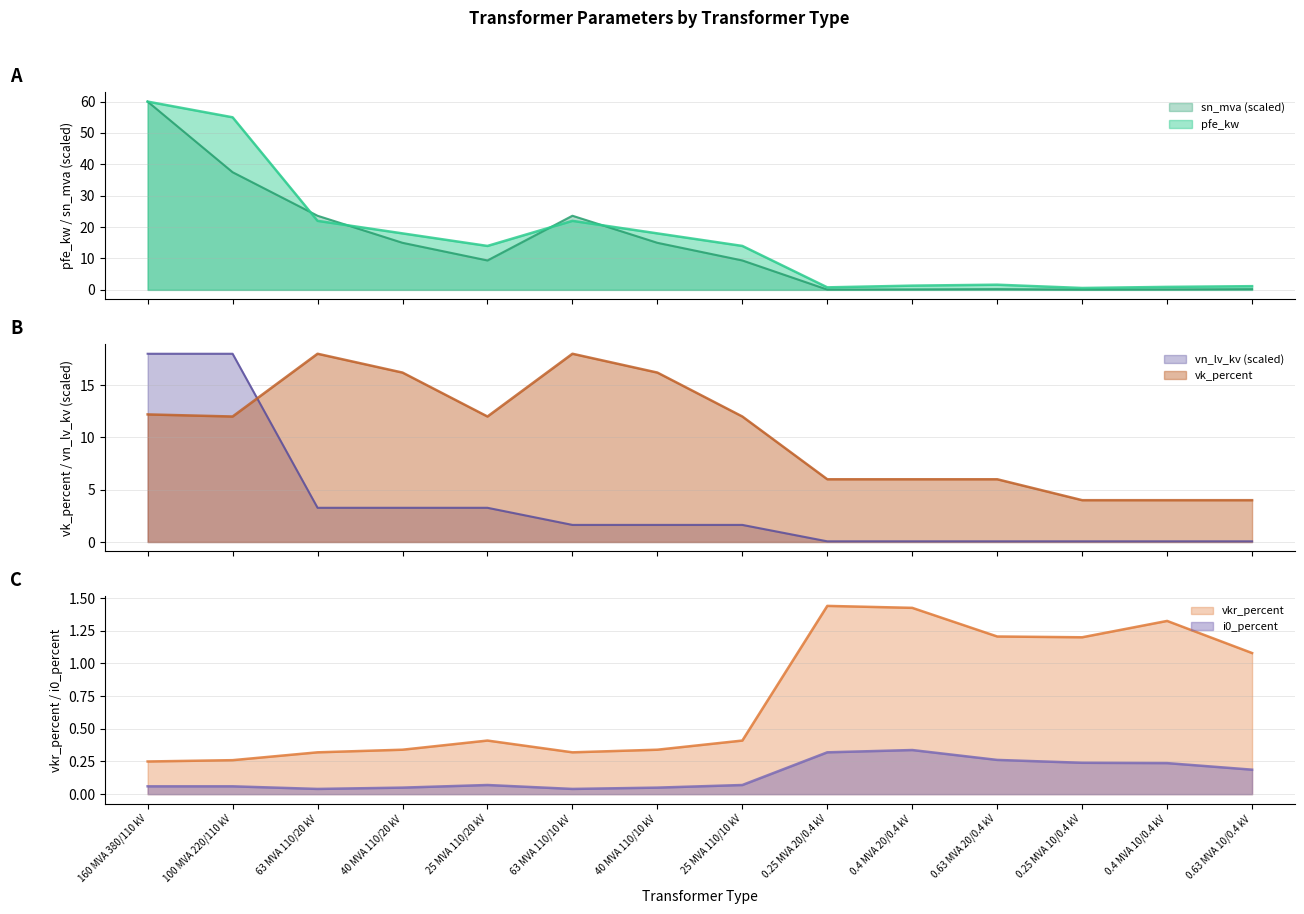

What is the spread (max minus min) of values at 0.4 MVA 10/0.4 kV?

3.9